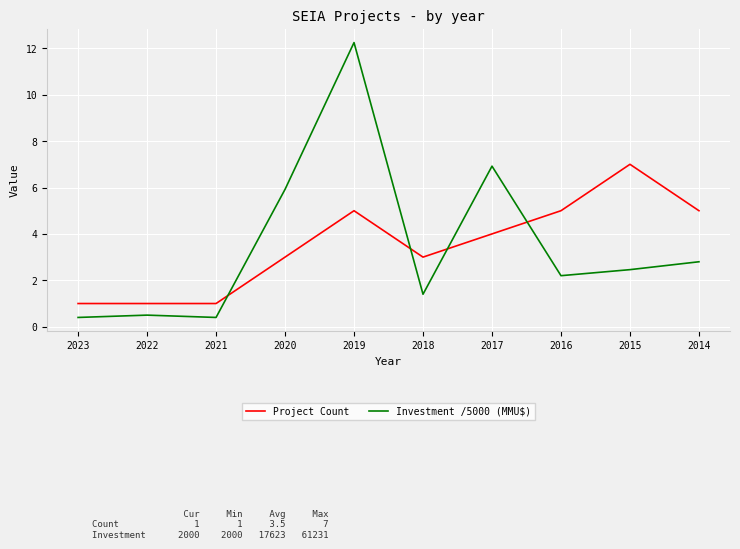

The Project Count series shows 3.9 at 2020. True or false?

False